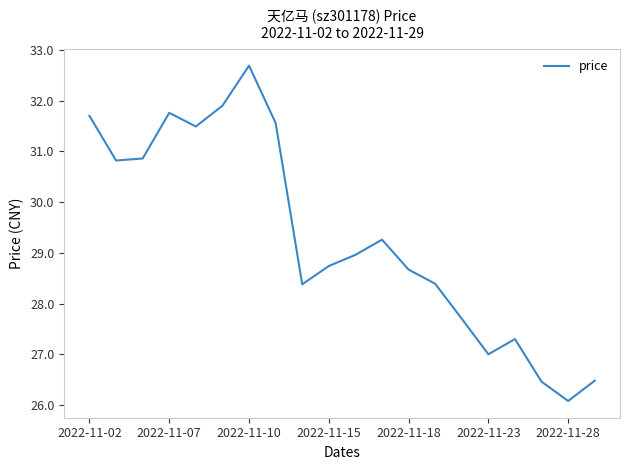

What is the greatest value displayed?

32.7